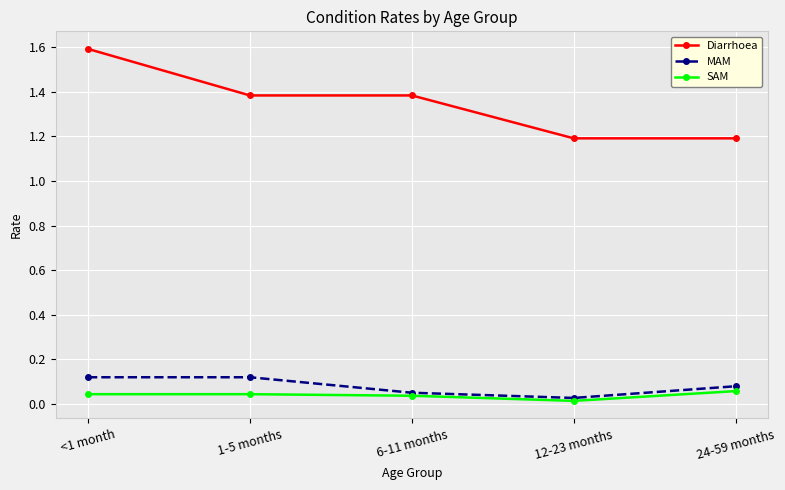

True or false: SAM has more than 1 interior local peaks.

False